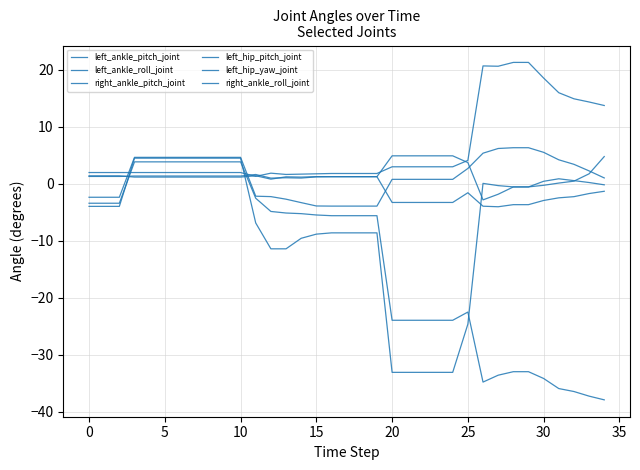

Rank the series by their maximum value, from highest to lowest.

left_hip_yaw_joint, left_ankle_pitch_joint, right_ankle_roll_joint, left_hip_pitch_joint, right_ankle_pitch_joint, left_ankle_roll_joint